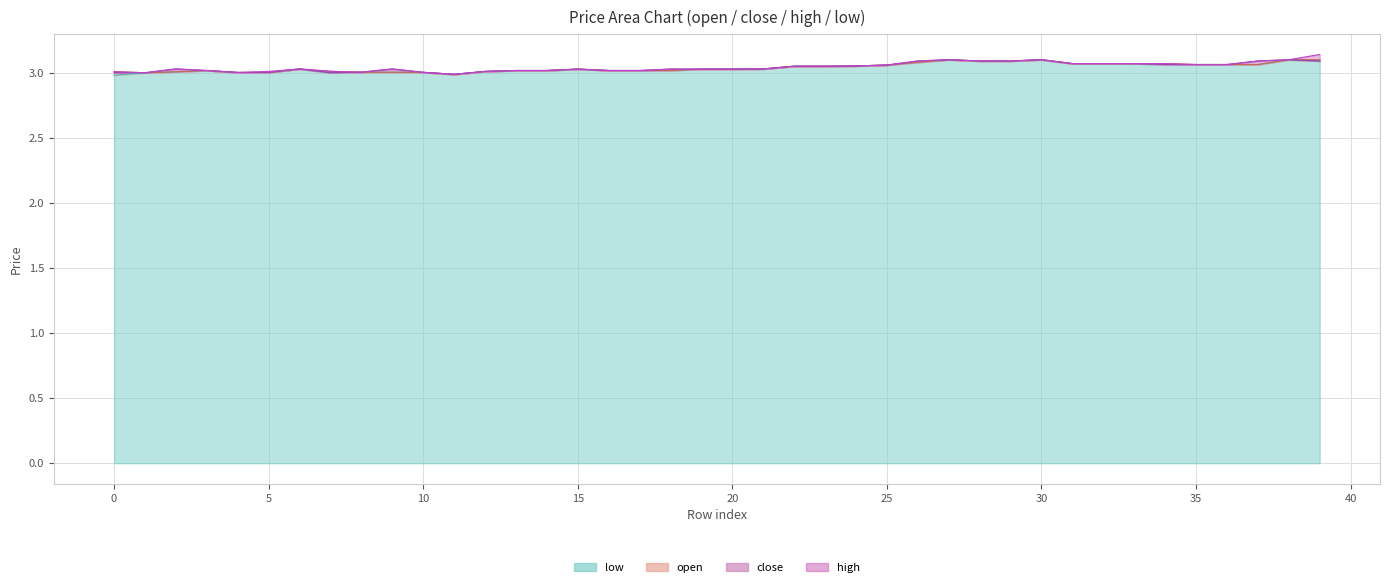

How many lines are shown in the chart?

4